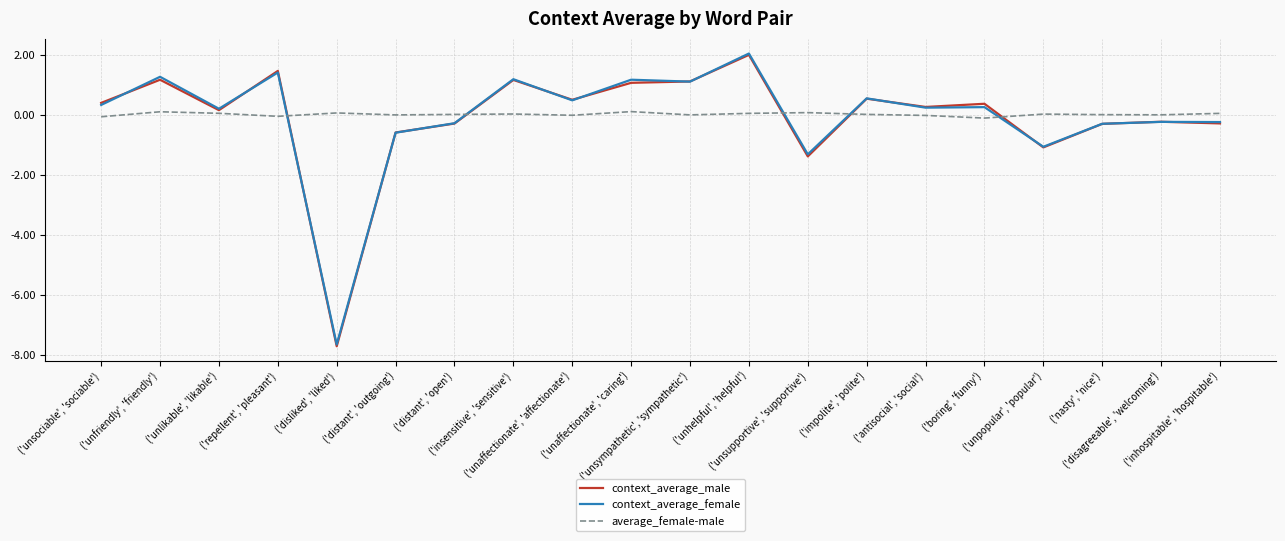

What is the greatest value displayed?

2.0